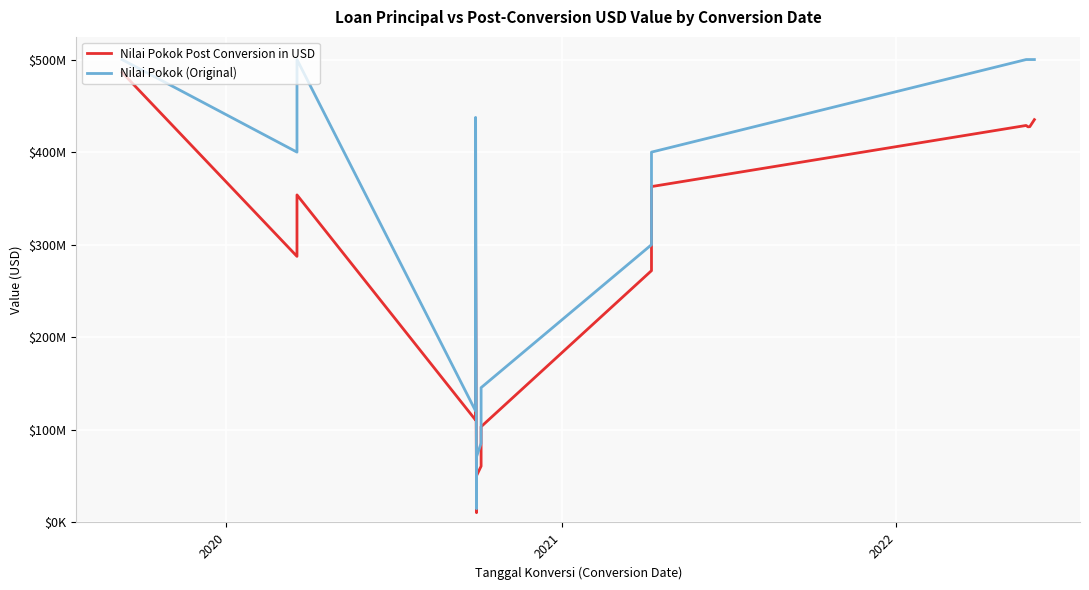

Rank the series by their maximum value, from lowest to highest.

Nilai Pokok Post Conversion in USD, Nilai Pokok (Original)